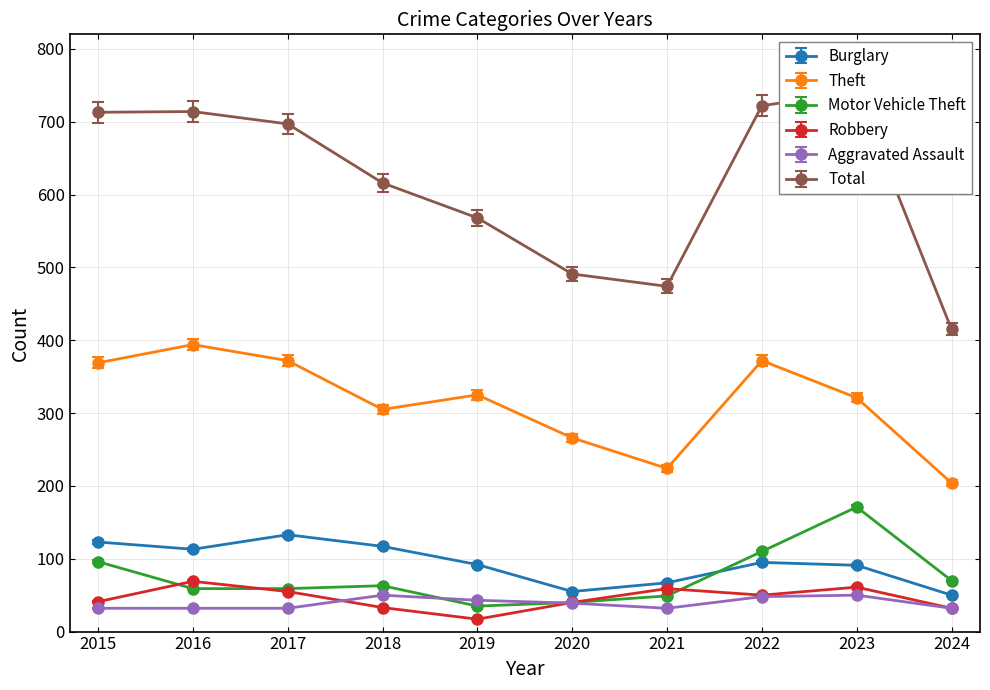

Is it true that Robbery equals 69 at 2016?

True